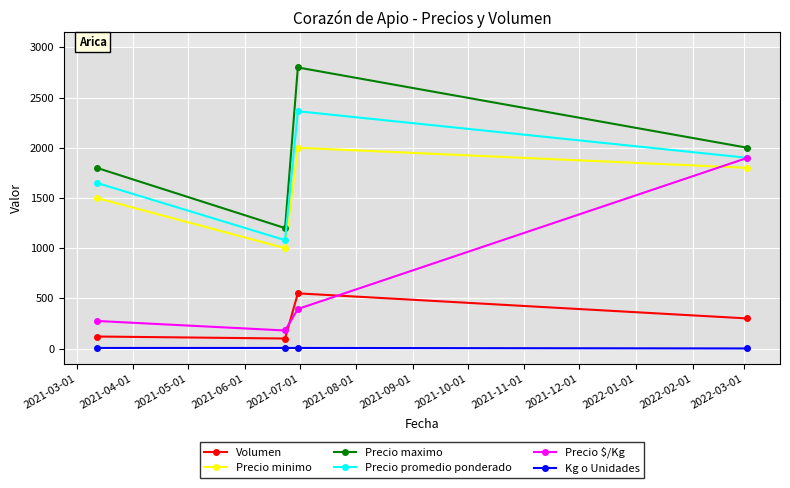

What is the sum of all Precio maximo values?

7800